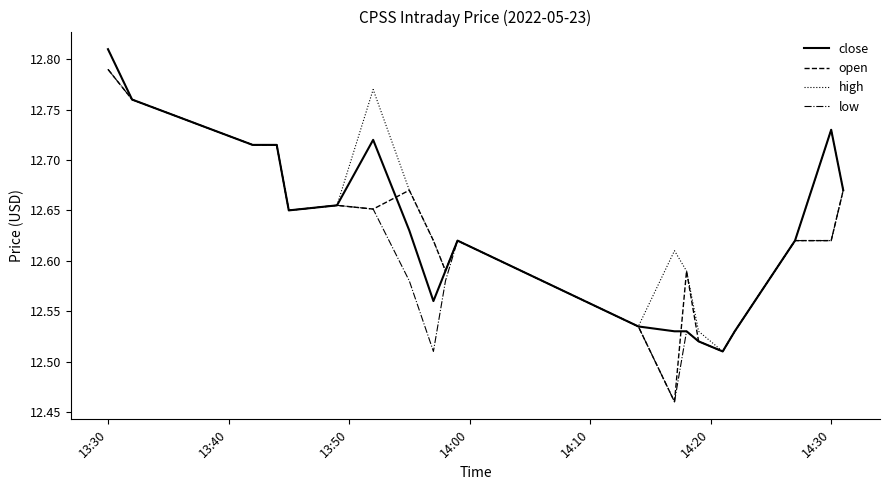

At which category is the sum across all series the highest?

13:30